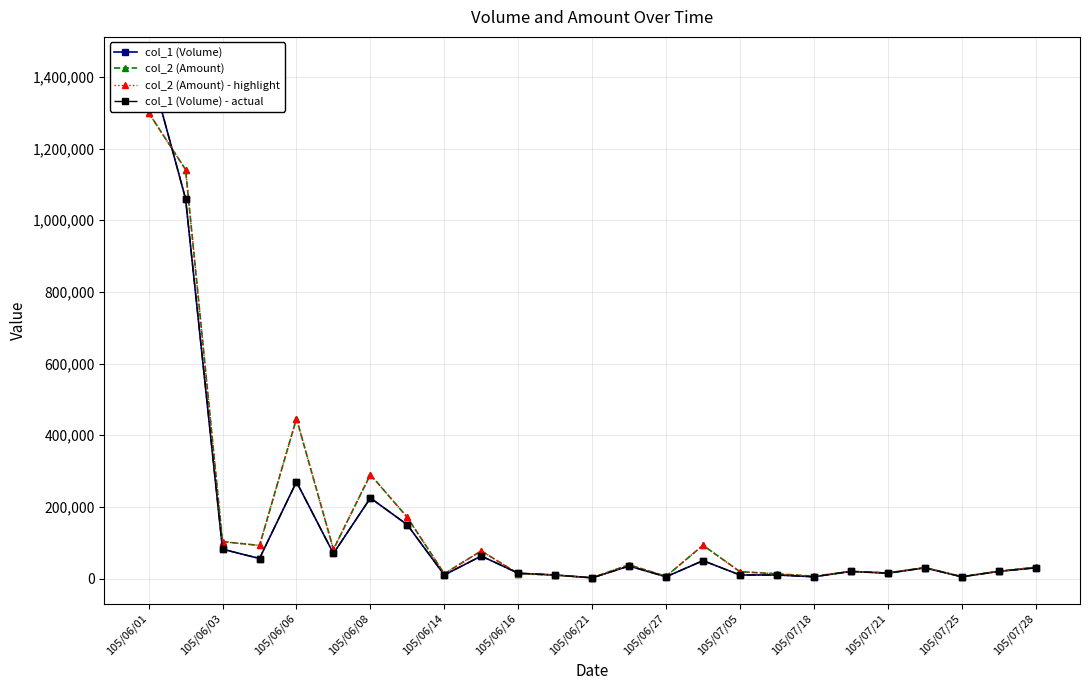

At how many categories does at least one series exceed 1023164?

2